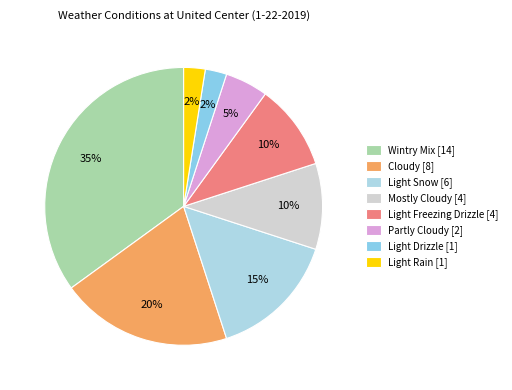

To the nearest percent, what is the average slice percentage?

12%